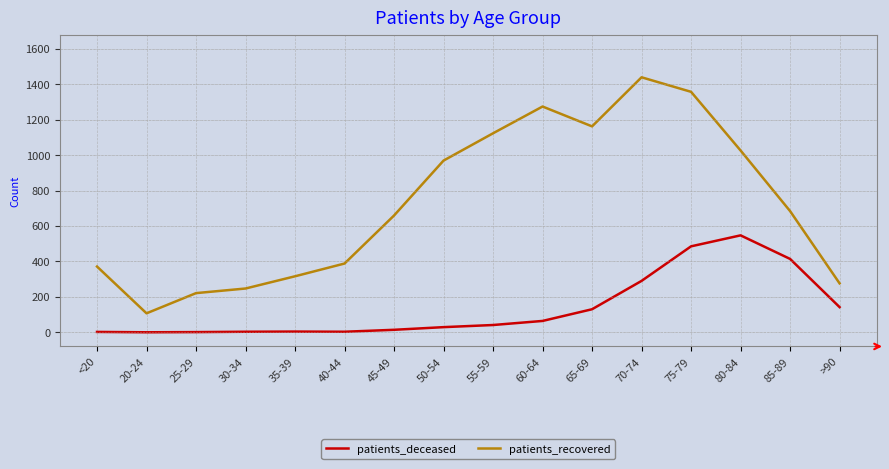

Which series changed the most between 20-24 and 75-79?

patients_recovered